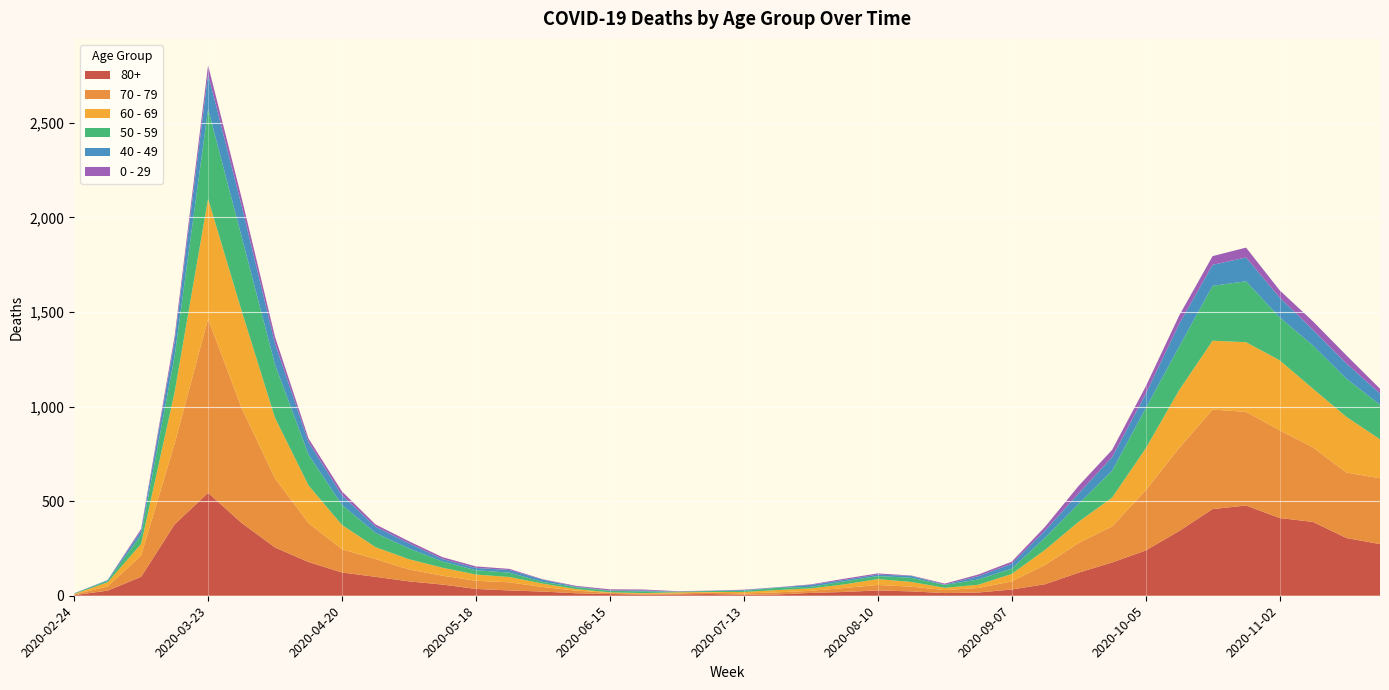

Reading left to right, list all the values displayed in this chart.

80+: 2020-02-24=3	2020-03-02=27	2020-03-09=100	2020-03-16=377	2020-03-23=544	2020-03-30=385	2020-04-06=255	2020-04-13=178	2020-04-20=123	2020-04-27=100	2020-05-04=76	2020-05-11=59	2020-05-18=36	2020-05-25=28	2020-06-01=22	2020-06-08=13	2020-06-15=9	2020-06-22=6	2020-06-29=7	2020-07-06=9	2020-07-13=5	2020-07-20=7	2020-07-27=15	2020-08-03=20	2020-08-10=28	2020-08-17=23	2020-08-24=14	2020-08-31=17	2020-09-07=33	2020-09-14=61	2020-09-21=122	2020-09-28=176	2020-10-05=239	2020-10-12=342	2020-10-19=458	2020-10-26=477	2020-11-02=411	2020-11-09=390	2020-11-16=305	2020-11-23=273
70 - 79: 2020-02-24=4	2020-03-02=22	2020-03-09=113	2020-03-16=427	2020-03-23=920	2020-03-30=608	2020-04-06=365	2020-04-13=206	2020-04-20=123	2020-04-27=94	2020-05-04=63	2020-05-11=47	2020-05-18=43	2020-05-25=43	2020-06-01=24	2020-06-08=14	2020-06-15=6	2020-06-22=5	2020-06-29=5	2020-07-06=8	2020-07-13=7	2020-07-20=11	2020-07-27=11	2020-08-03=21	2020-08-10=29	2020-08-17=25	2020-08-24=16	2020-08-31=24	2020-09-07=43	2020-09-14=102	2020-09-21=157	2020-09-28=191	2020-10-05=318	2020-10-12=439	2020-10-19=526	2020-10-26=495	2020-11-02=464	2020-11-09=394	2020-11-16=346	2020-11-23=348
60 - 69: 2020-02-24=2	2020-03-02=22	2020-03-09=61	2020-03-16=272	2020-03-23=634	2020-03-30=514	2020-04-06=320	2020-04-13=199	2020-04-20=128	2020-04-27=63	2020-05-04=54	2020-05-11=42	2020-05-18=33	2020-05-25=28	2020-06-01=18	2020-06-08=8	2020-06-15=3	2020-06-22=3	2020-06-29=6	2020-07-06=3	2020-07-13=8	2020-07-20=12	2020-07-27=13	2020-08-03=19	2020-08-10=31	2020-08-17=25	2020-08-24=12	2020-08-31=17	2020-09-07=39	2020-09-14=80	2020-09-21=112	2020-09-28=152	2020-10-05=221	2020-10-12=305	2020-10-19=364	2020-10-26=368	2020-11-02=370	2020-11-09=310	2020-11-16=294	2020-11-23=206
50 - 59: 2020-02-24=3	2020-03-02=7	2020-03-09=48	2020-03-16=190	2020-03-23=475	2020-03-30=392	2020-04-06=281	2020-04-13=163	2020-04-20=106	2020-04-27=75	2020-05-04=57	2020-05-11=33	2020-05-18=23	2020-05-25=23	2020-06-01=9	2020-06-08=10	2020-06-15=8	2020-06-22=9	2020-06-29=3	2020-07-06=5	2020-07-13=6	2020-07-20=12	2020-07-27=8	2020-08-03=16	2020-08-10=16	2020-08-17=22	2020-08-24=15	2020-08-31=28	2020-09-07=28	2020-09-14=64	2020-09-21=95	2020-09-28=142	2020-10-05=212	2020-10-12=230	2020-10-19=290	2020-10-26=322	2020-11-02=227	2020-11-09=228	2020-11-16=202	2020-11-23=182
40 - 49: 2020-02-24=0	2020-03-02=5	2020-03-09=21	2020-03-16=79	2020-03-23=183	2020-03-30=163	2020-04-06=111	2020-04-13=66	2020-04-20=51	2020-04-27=33	2020-05-04=27	2020-05-11=13	2020-05-18=12	2020-05-25=14	2020-06-01=12	2020-06-08=3	2020-06-15=2	2020-06-22=5	2020-06-29=1	2020-07-06=1	2020-07-13=4	2020-07-20=2	2020-07-27=10	2020-08-03=8	2020-08-10=8	2020-08-17=10	2020-08-24=2	2020-08-31=17	2020-09-07=26	2020-09-14=38	2020-09-21=55	2020-09-28=72	2020-10-05=76	2020-10-12=120	2020-10-19=111	2020-10-26=126	2020-11-02=105	2020-11-09=83	2020-11-16=80	2020-11-23=60
0 - 29: 2020-02-24=1	2020-03-02=0	2020-03-09=10	2020-03-16=25	2020-03-23=47	2020-03-30=42	2020-04-06=36	2020-04-13=19	2020-04-20=20	2020-04-27=12	2020-05-04=11	2020-05-11=10	2020-05-18=8	2020-05-25=6	2020-06-01=2	2020-06-08=4	2020-06-15=6	2020-06-22=5	2020-06-29=2	2020-07-06=1	2020-07-13=2	2020-07-20=1	2020-07-27=3	2020-08-03=6	2020-08-10=6	2020-08-17=2	2020-08-24=5	2020-08-31=9	2020-09-07=11	2020-09-14=20	2020-09-21=40	2020-09-28=38	2020-10-05=39	2020-10-12=44	2020-10-19=46	2020-10-26=52	2020-11-02=38	2020-11-09=45	2020-11-16=43	2020-11-23=25